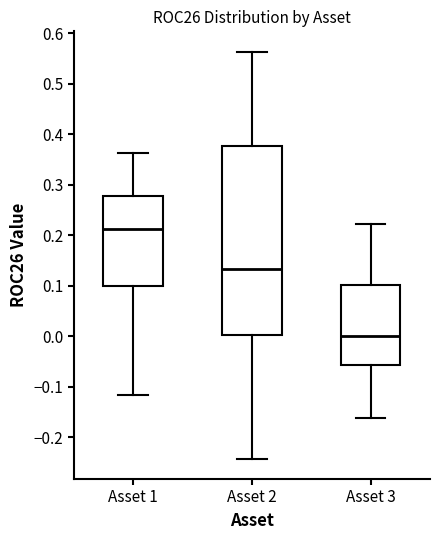

Which box has the highest median line?

Asset 1